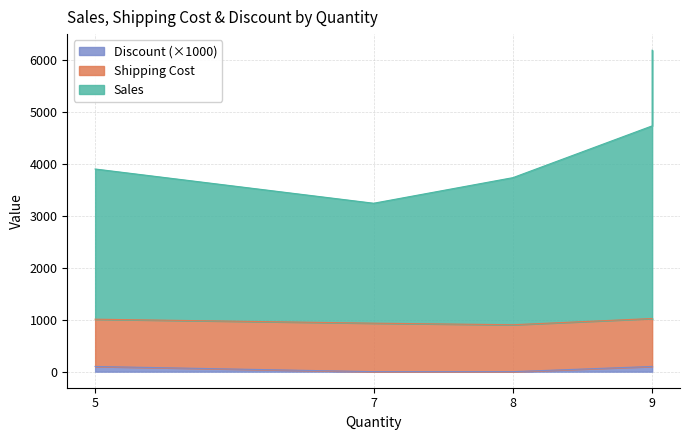

What is the difference between the highest and lowest values at 5?

3802.7